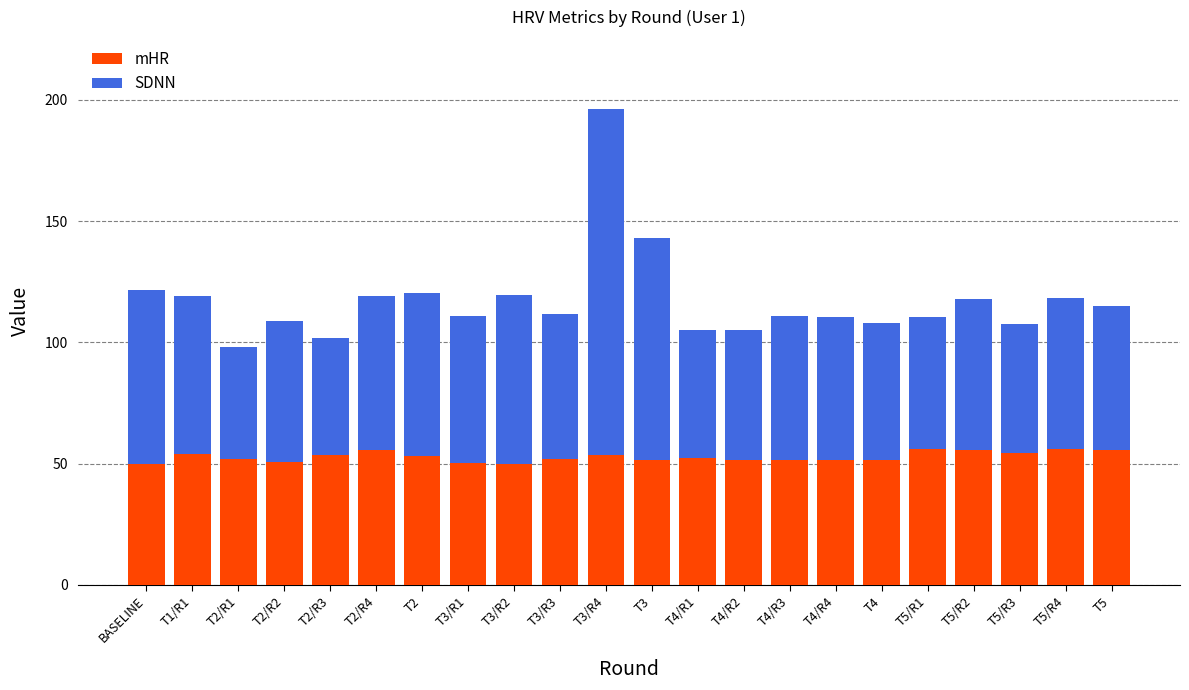

What is the lowest value of the mHR series?

49.8